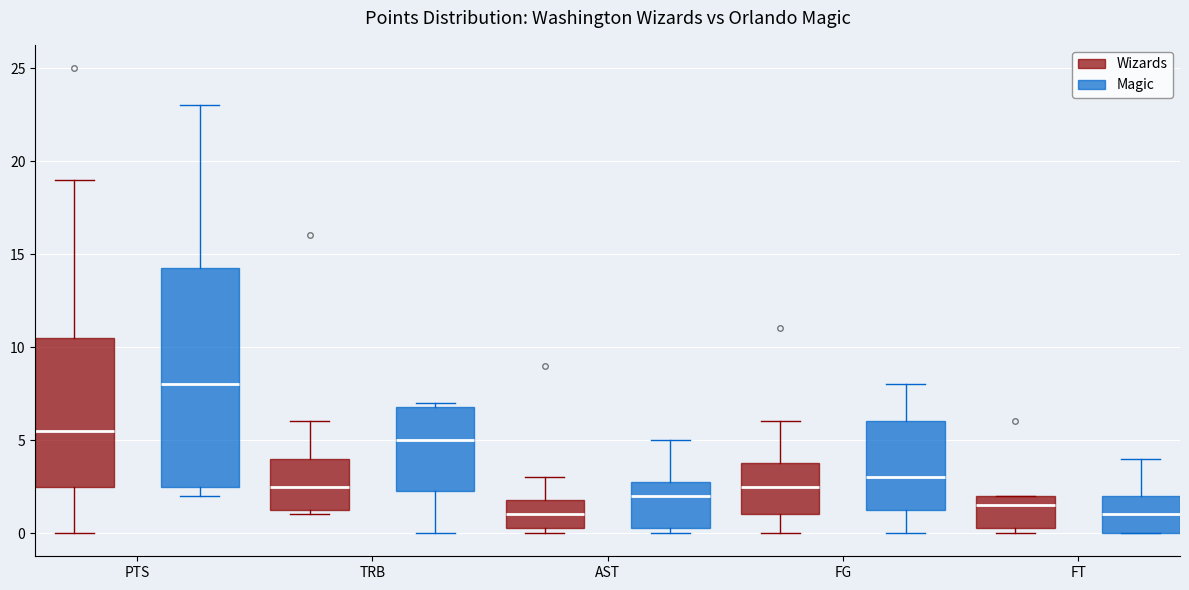

Which box is the tallest, from its lower edge to its upper edge?

PTS (Magic)